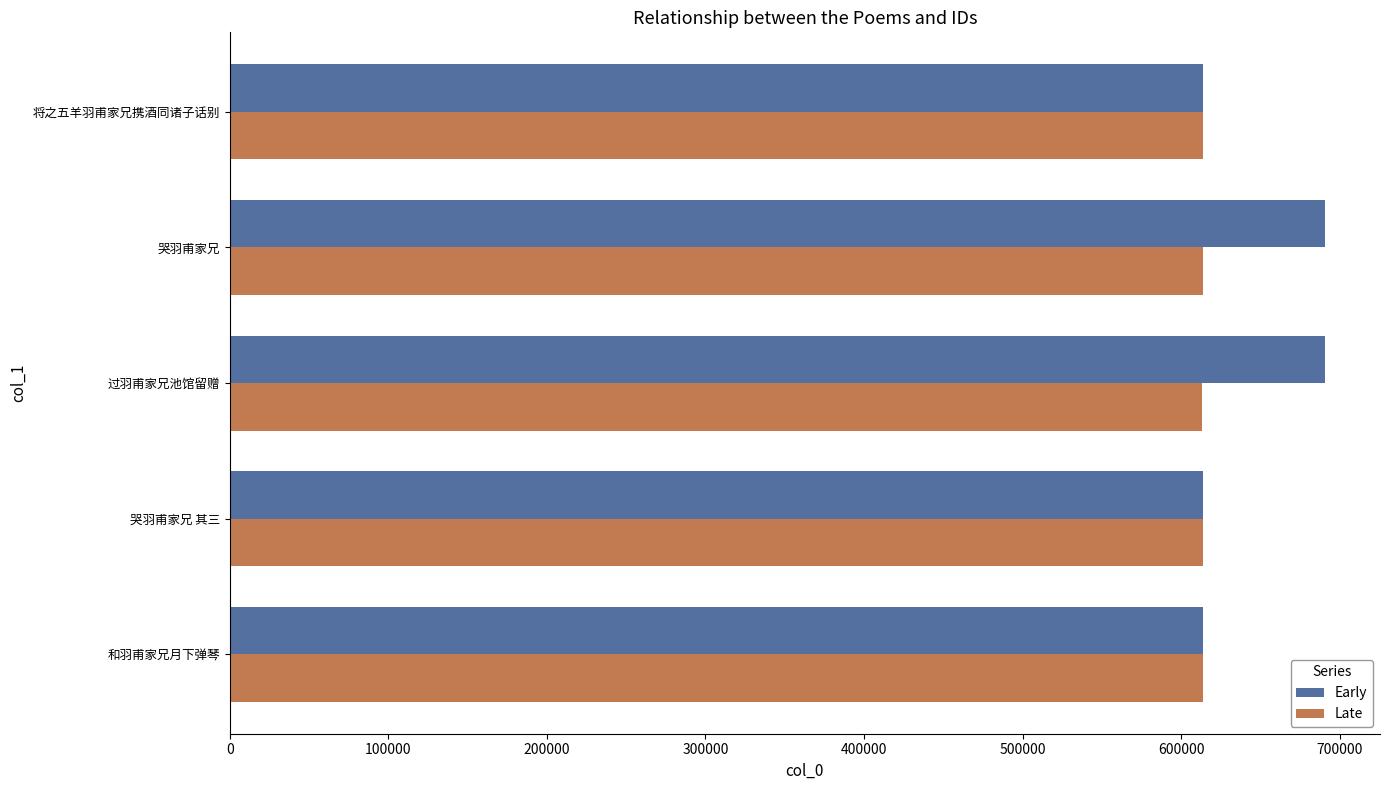

What is the maximum value shown in the chart?

690851